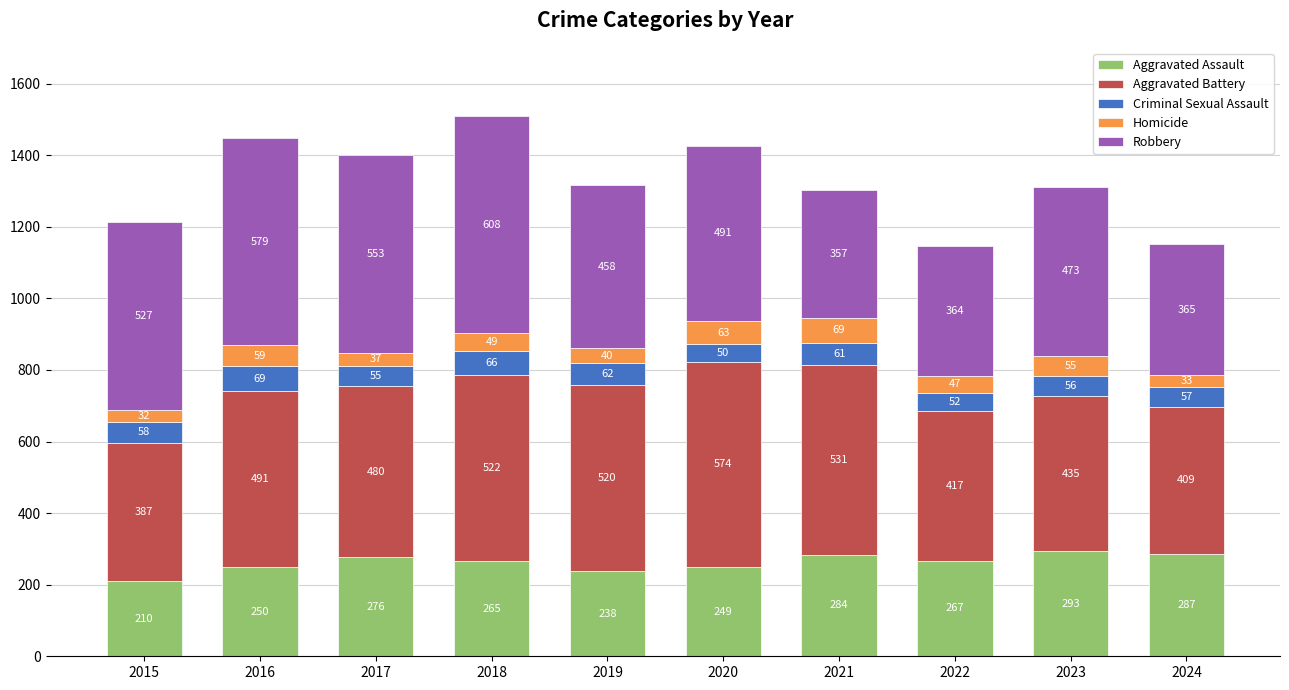

What is the sum of the Aggravated Assault values at 2021 and 2019?

522